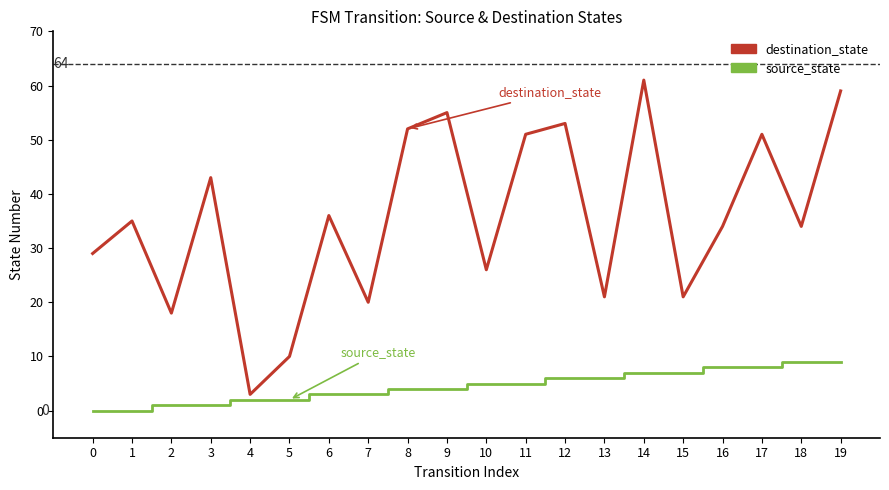

True or false: source_state and destination_state intersect in this chart.

False